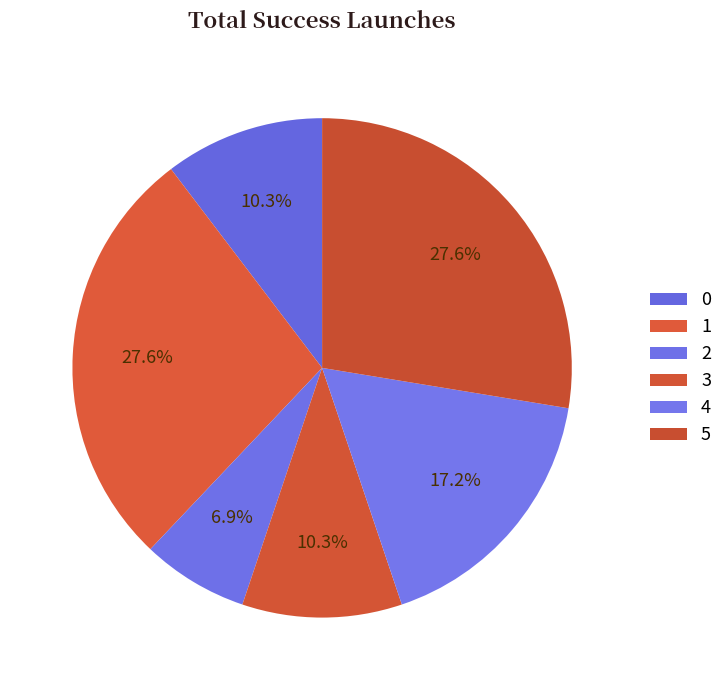

Count the number of slices in the pie.

6